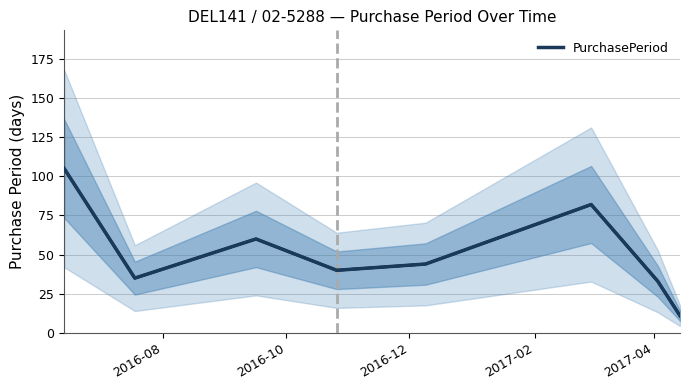

How many lines are shown in the chart?

1